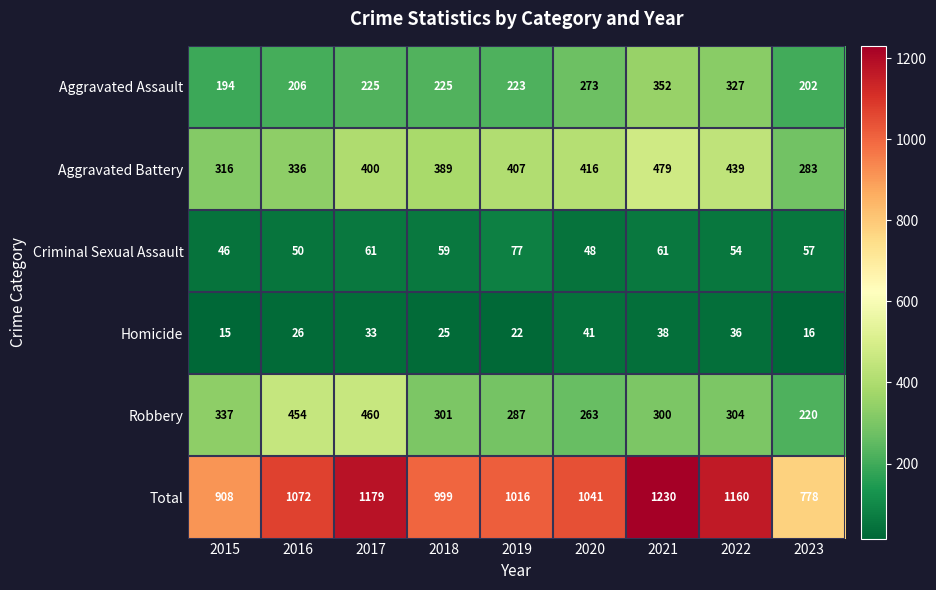

The Robbery series shows 365 at 2023. True or false?

False